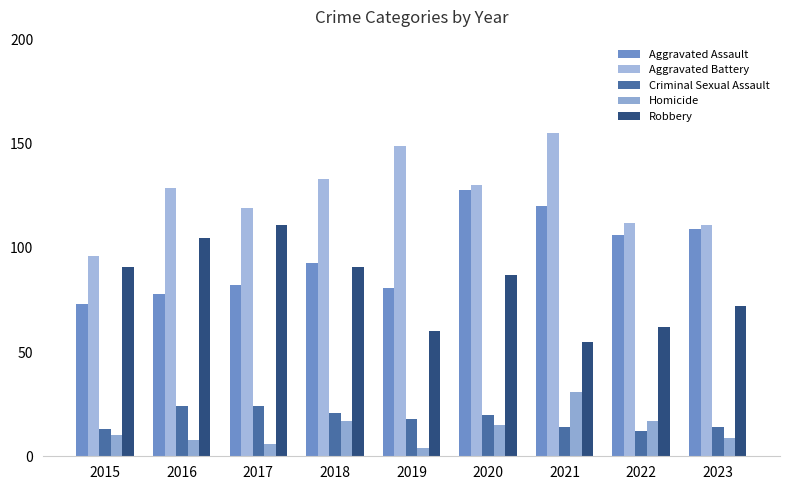

Count the number of data series in this chart.

5